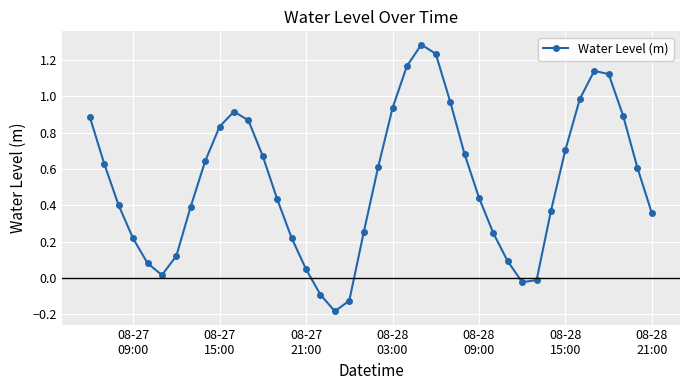

What is the difference between the second highest and minimum values?

1.4